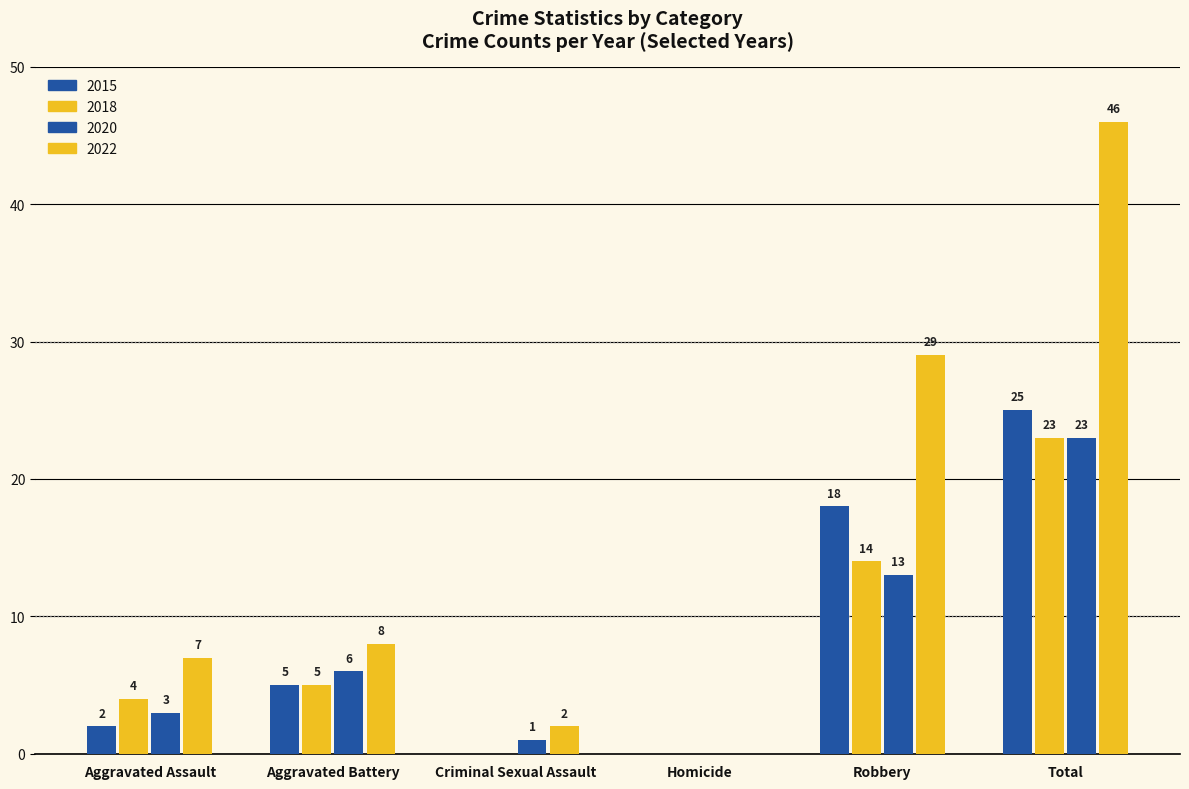

Count the number of data series in this chart.

4